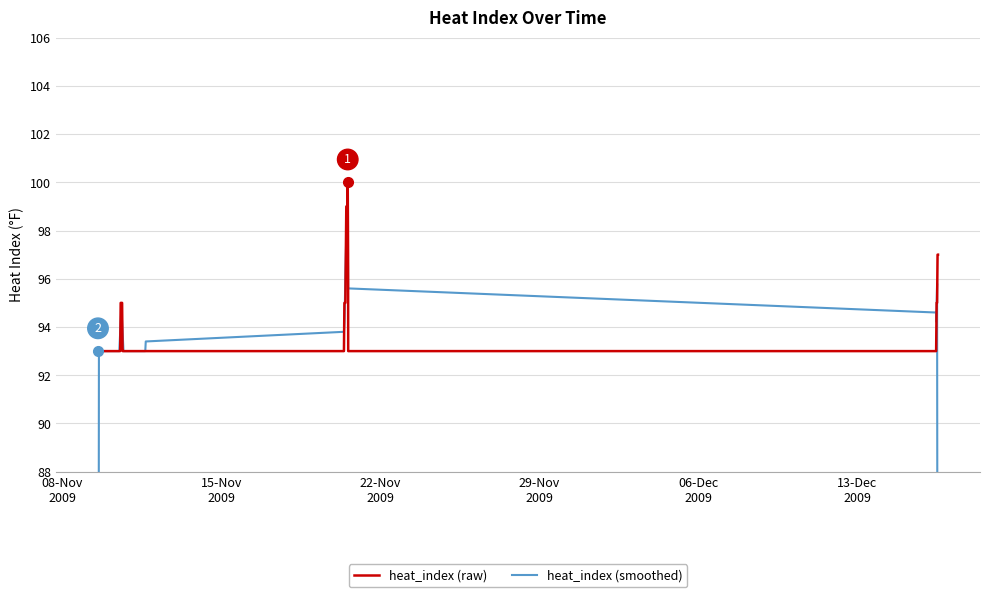

What is the maximum value for heat_index (raw)?

100